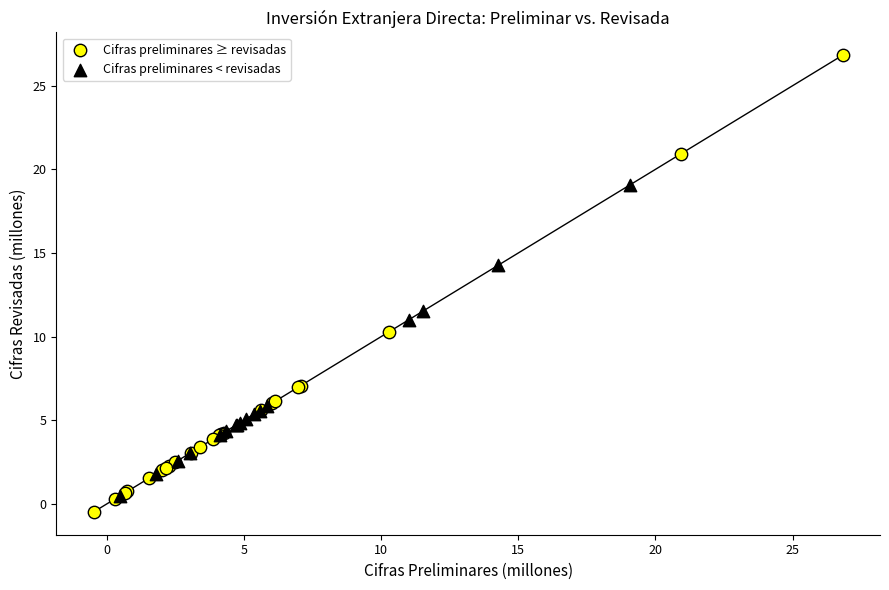

Which series has the widest spread of Y values?

Cifras preliminares ≥ revisadas